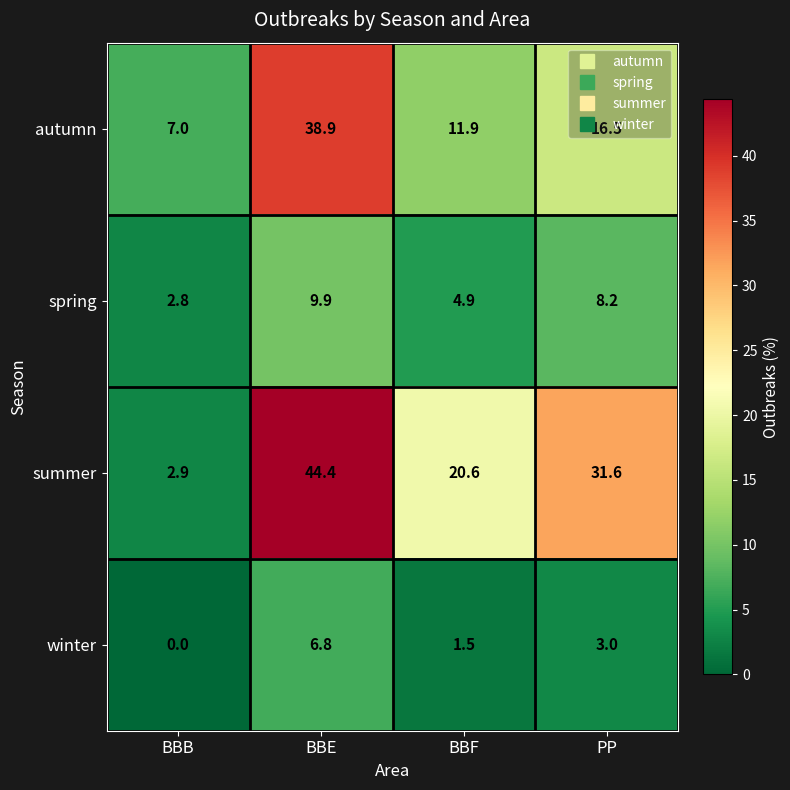

The value of winter at BBB is 0.0. True or false?

True